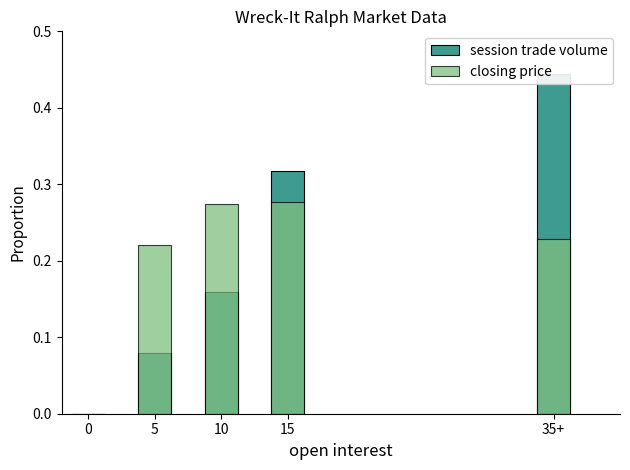

Is the value of session trade volume at 35+ greater than the value of closing price at 35+?

Yes